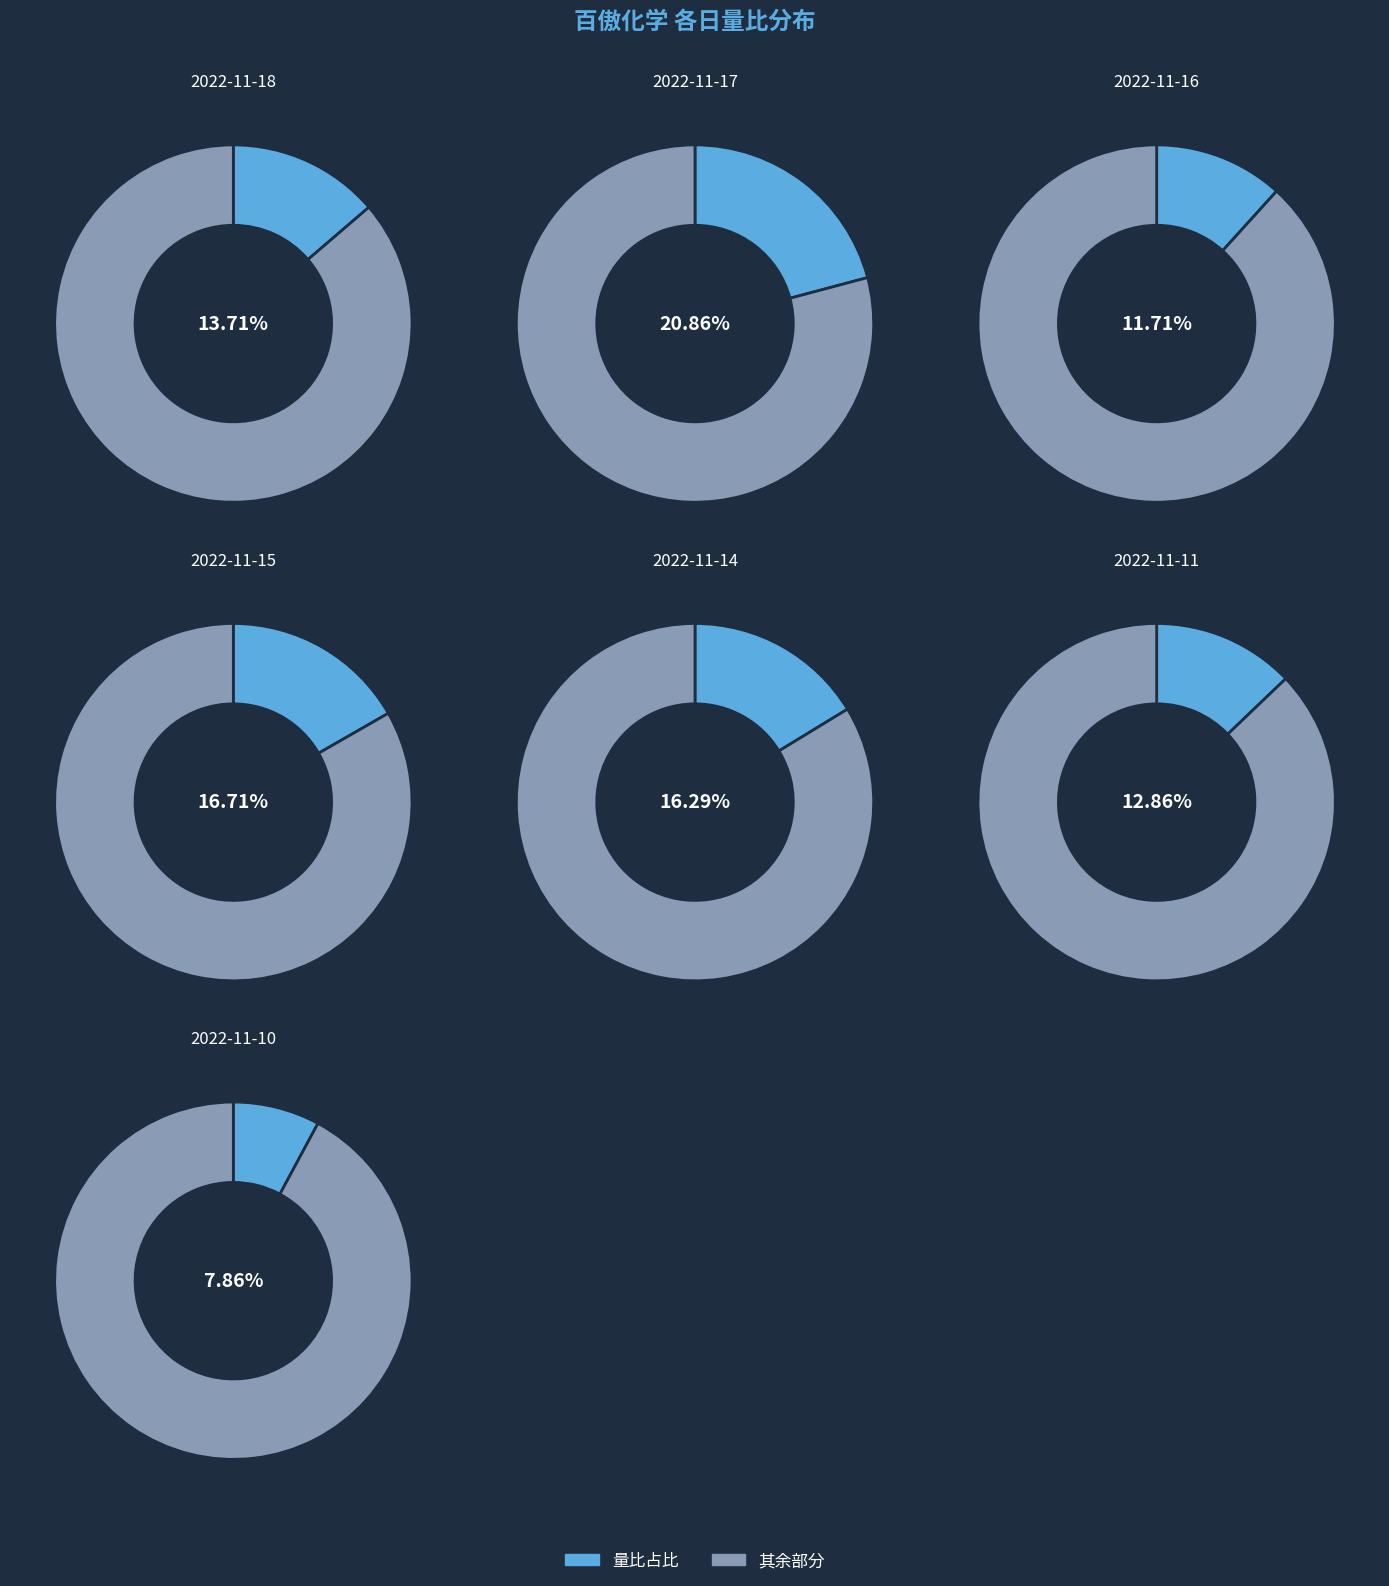

Which slice is the largest?

2022-11-17